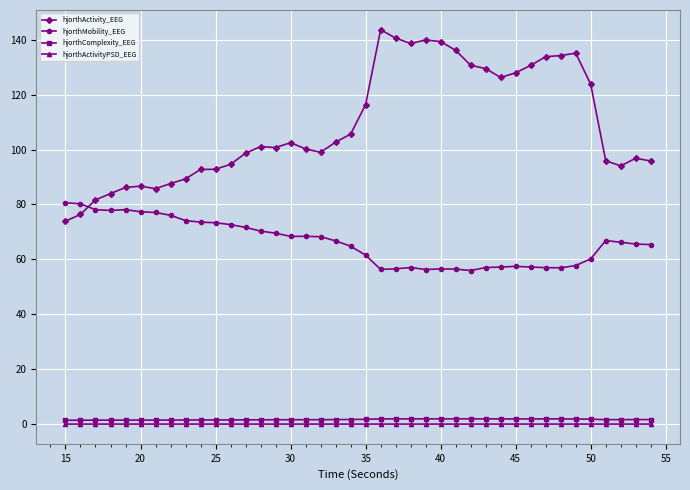

What is the sum of all hjorthMobility_EEG values?

2648.4